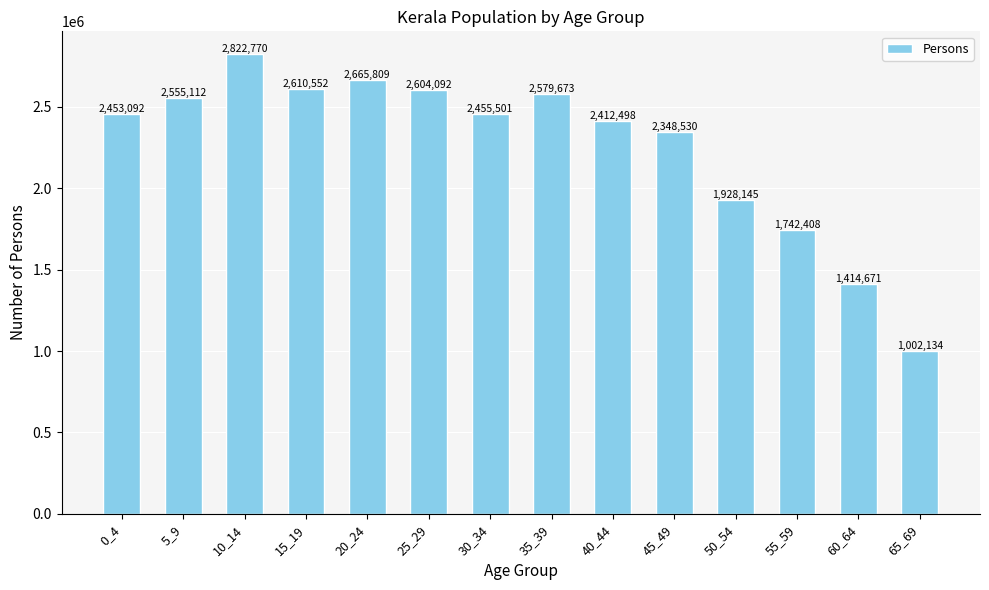

Which category has the highest value across all series?

10_14